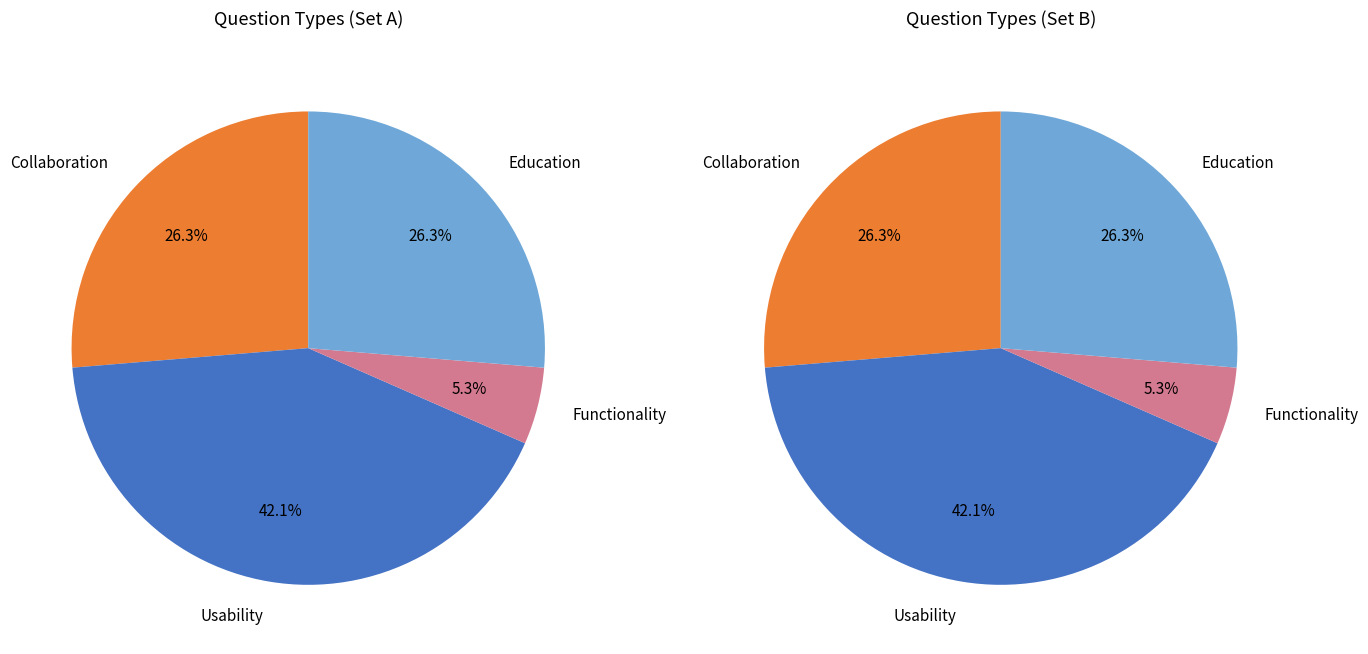

Rank the categories by value from highest to lowest.

Usability, Collaboration, Education, Functionality